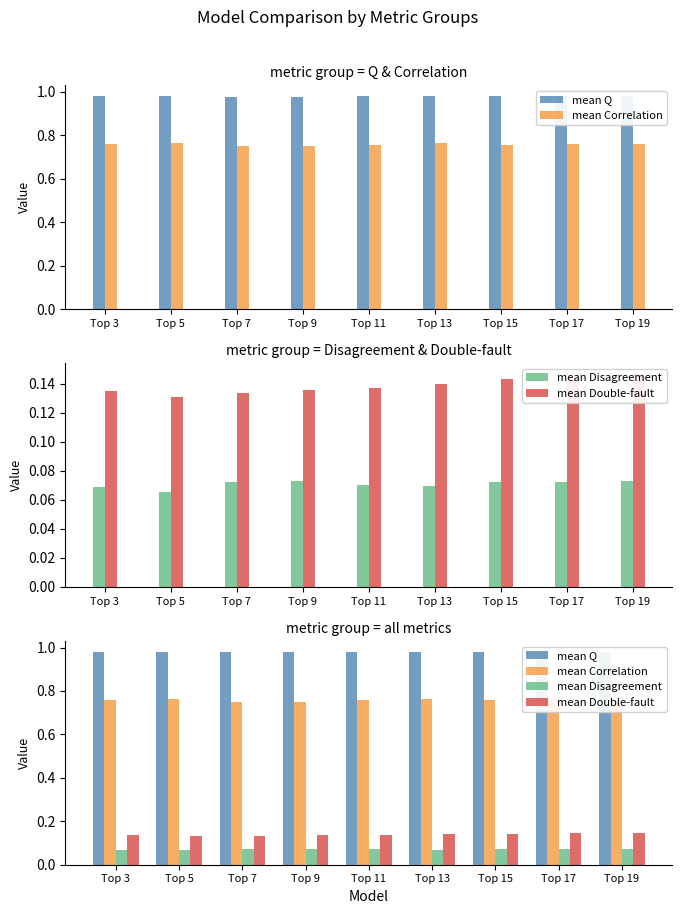

Rank the series by their maximum value, from highest to lowest.

mean Q, mean Correlation, mean Double-fault, mean Disagreement